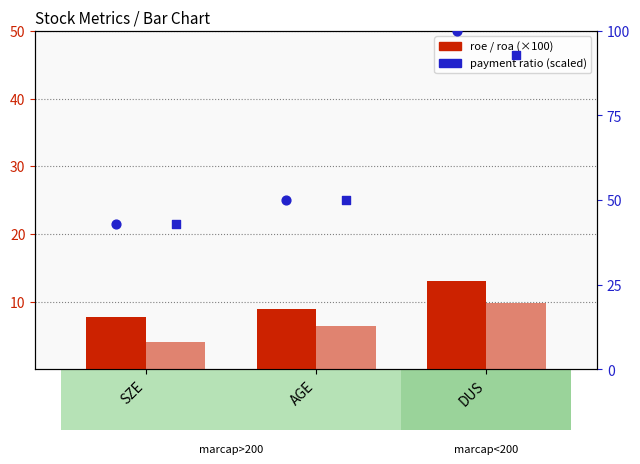

Which series has the largest total across all categories?

currentPayment (scaled)